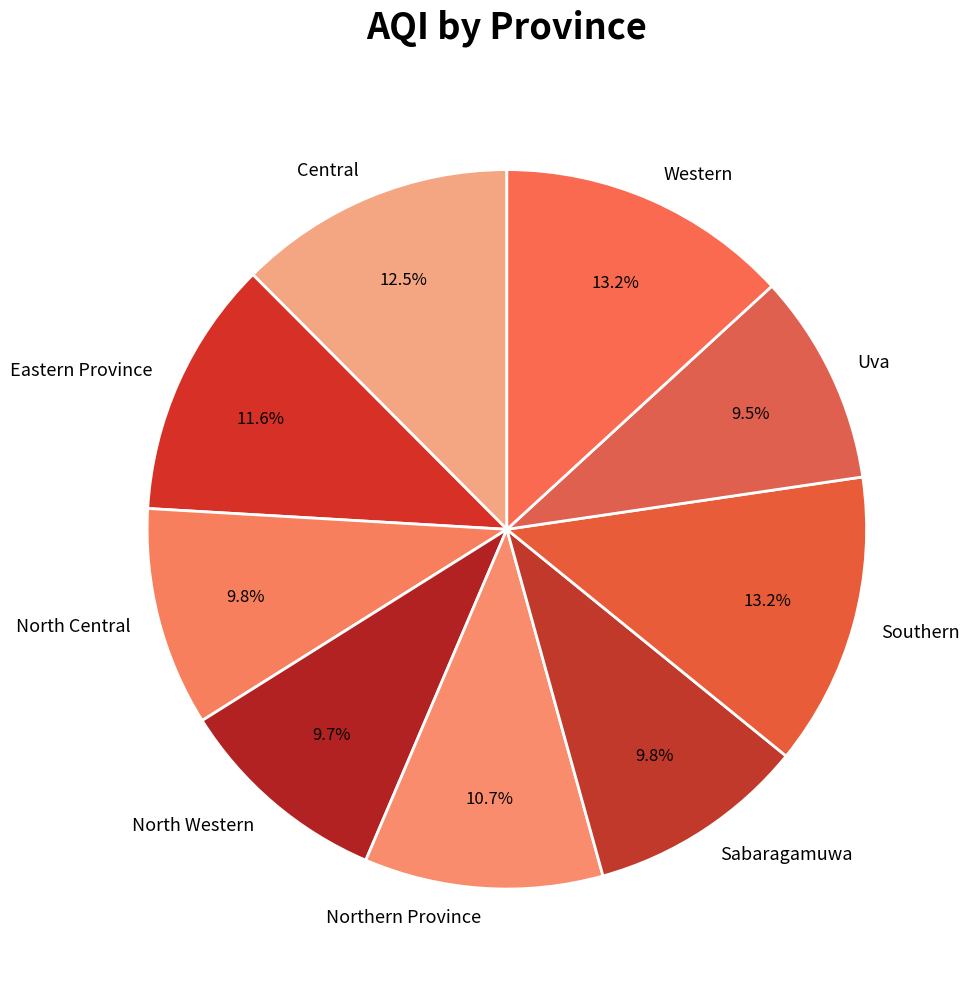

What percentage do Northern Province and Southern together represent?

23.9%